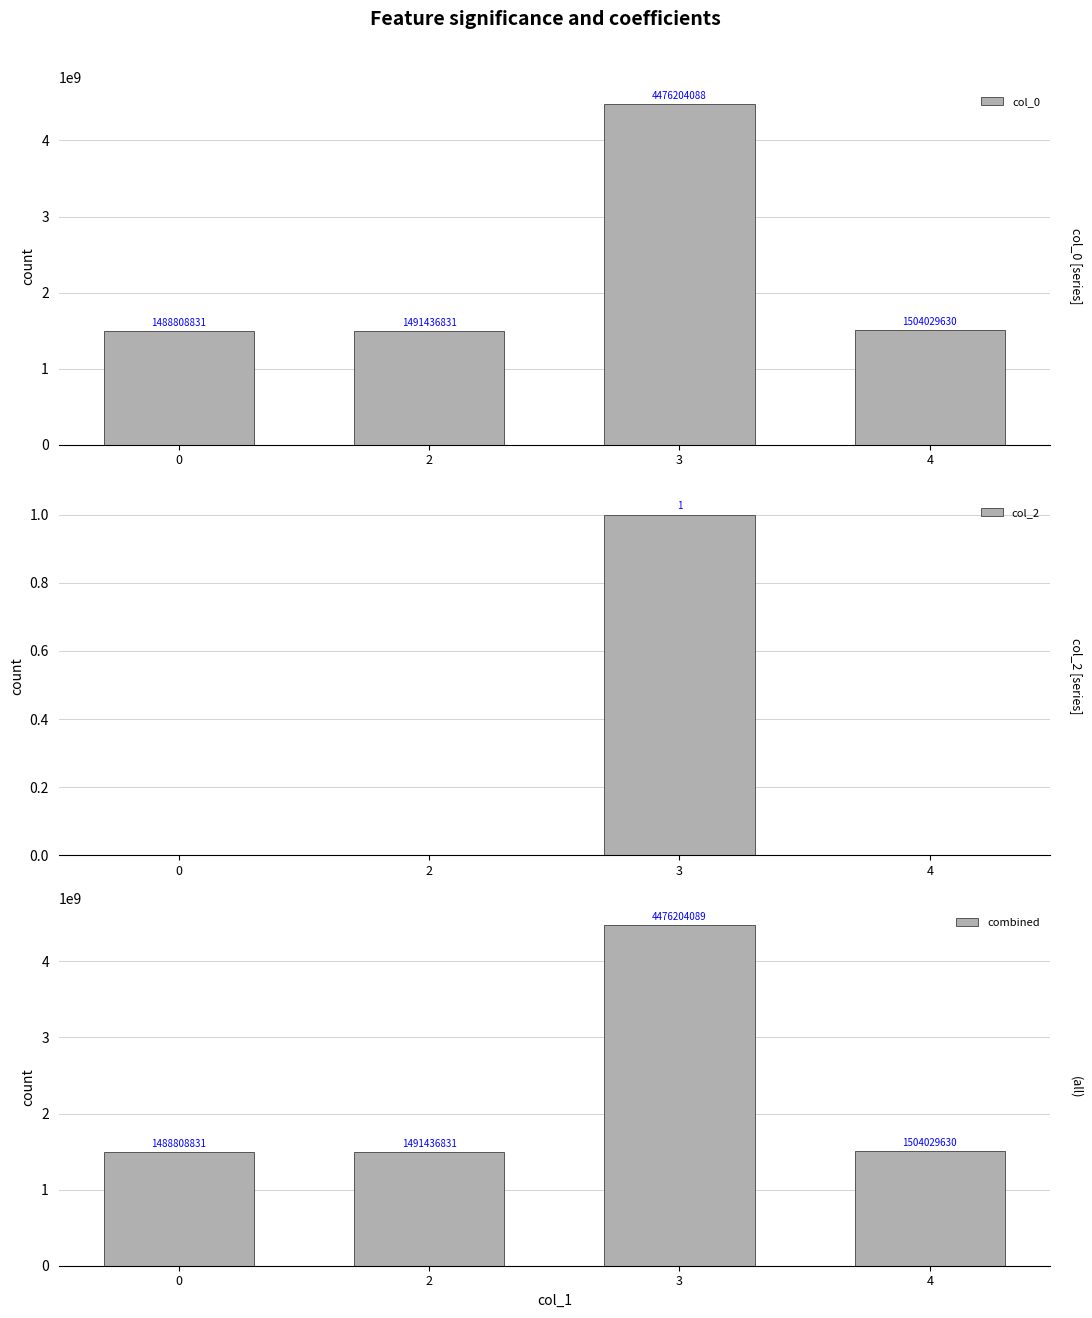

True or false: combined has a value of 584074749 at 4.

False